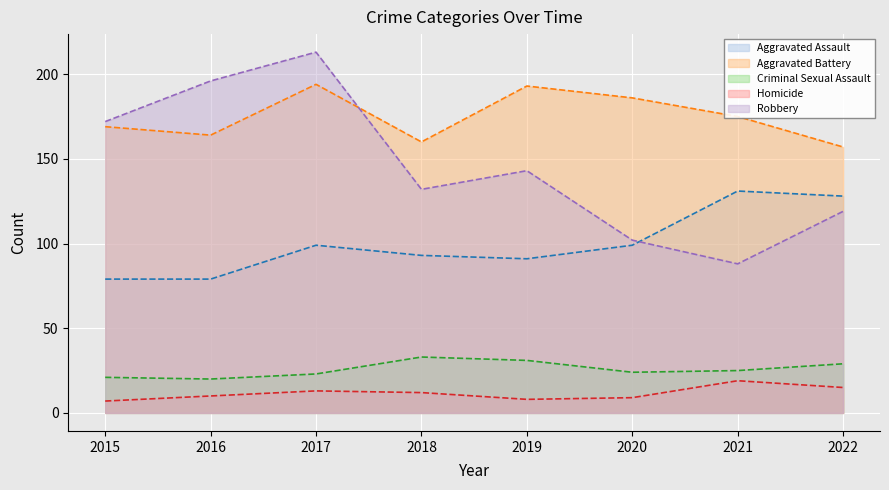

True or false: Aggravated Battery and Homicide cross at least once.

False